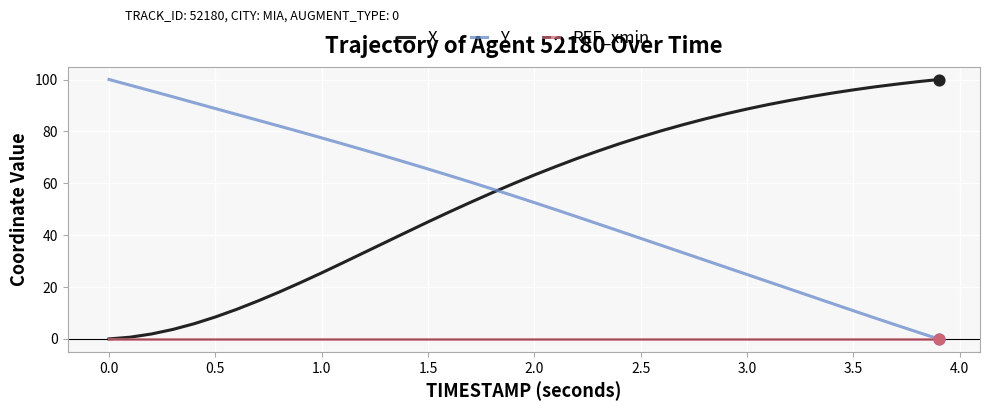

How many intersections are there between X and Y?

1